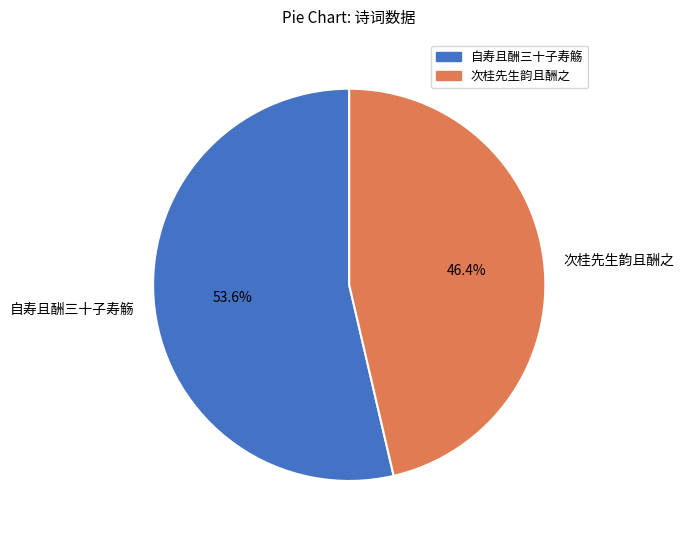

Is there any slice that represents more than half of the pie?

Yes